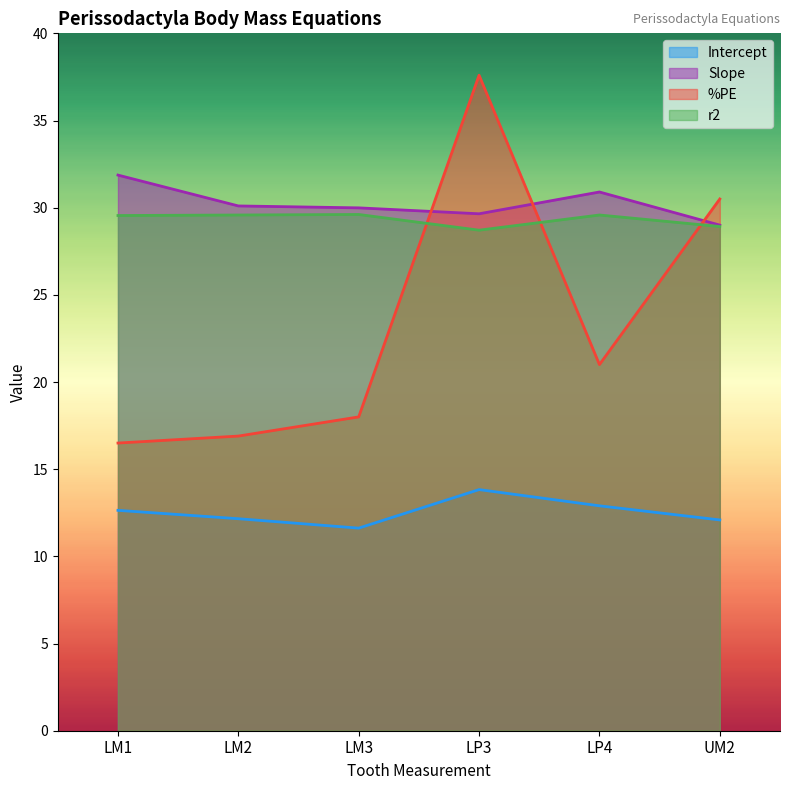

Which series has the largest total across all categories?

Slope